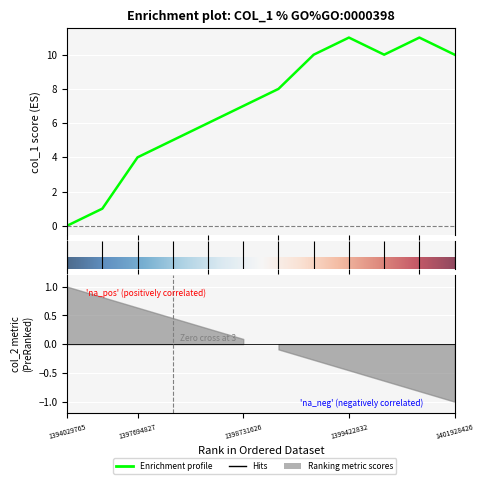

What is the value of the 9th point from the left?

11